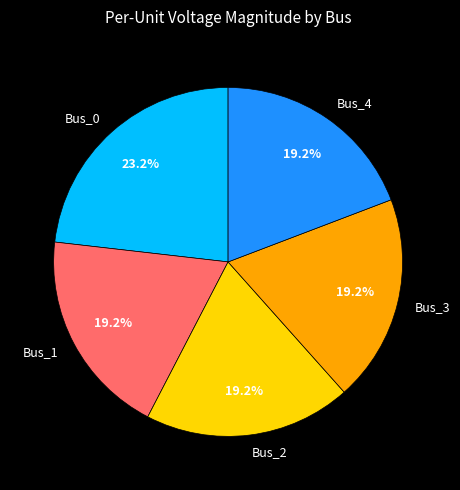

To the nearest percent, what portion does Bus_3 represent?

19%